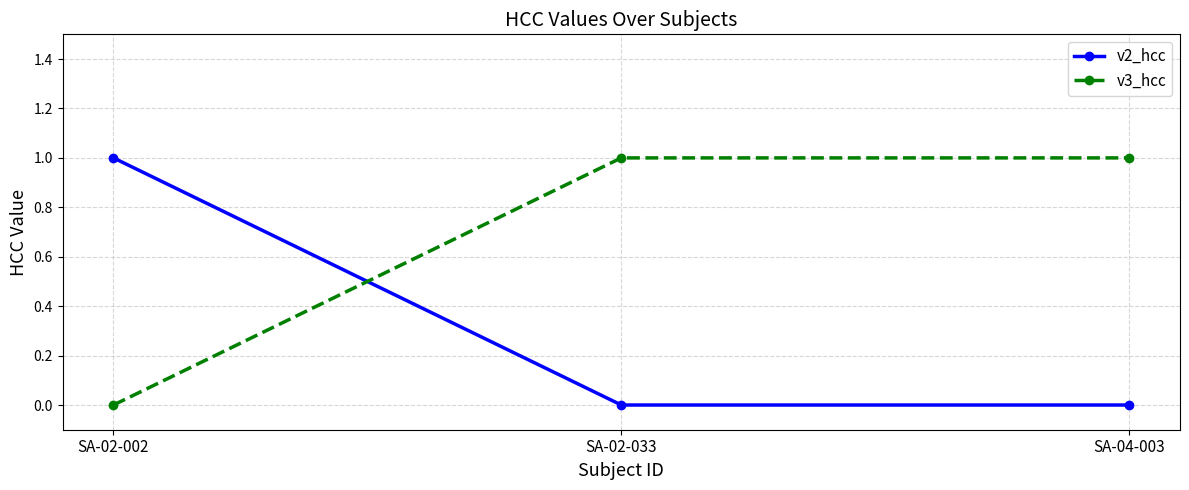

What are all the series names shown in the legend?

v2_hcc, v3_hcc